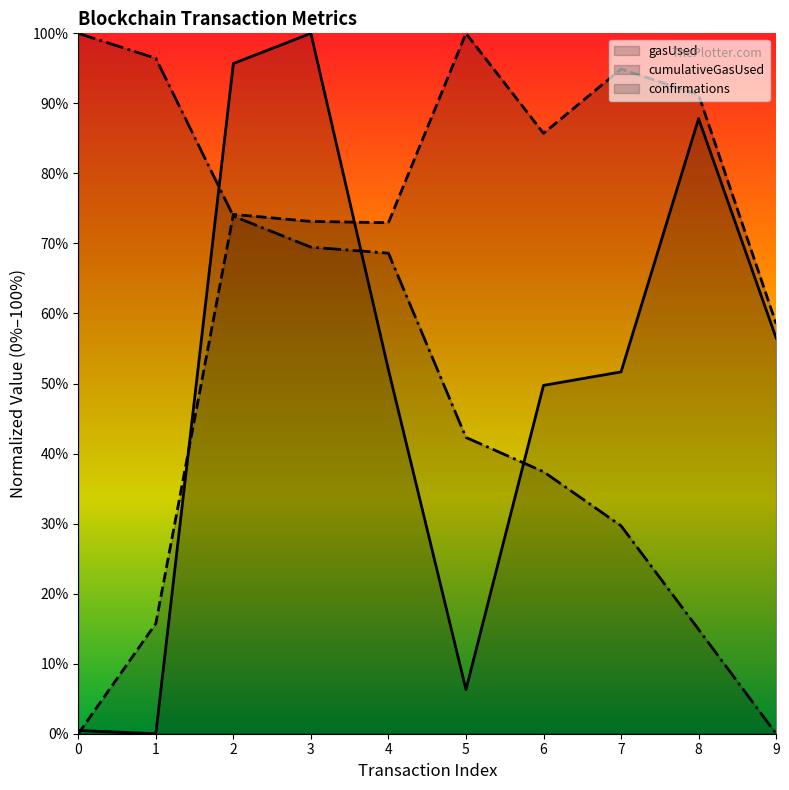

True or false: cumulativeGasUsed has a value of -0.4 at 0.

False